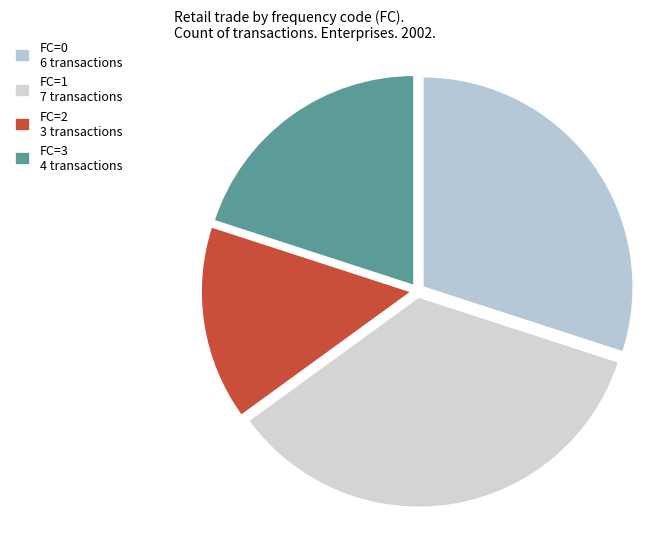

How many segments does this pie chart have?

4